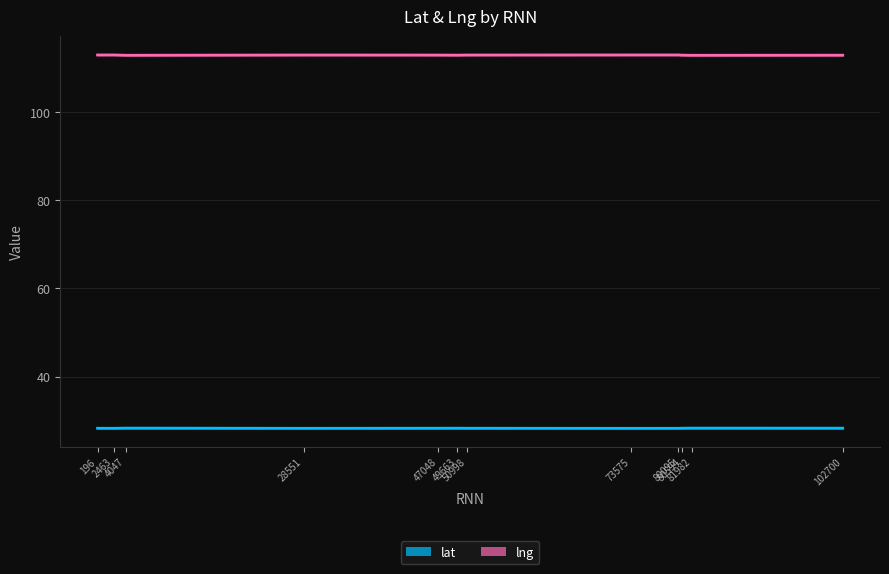

True or false: lat and lng intersect in this chart.

False